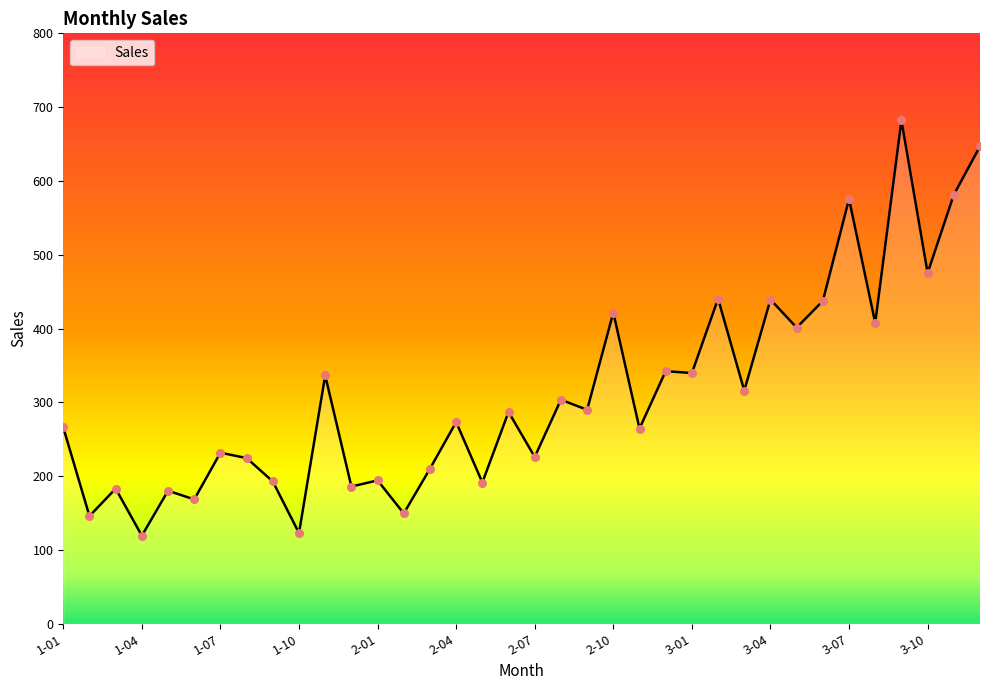

What is the smallest value displayed?

119.3